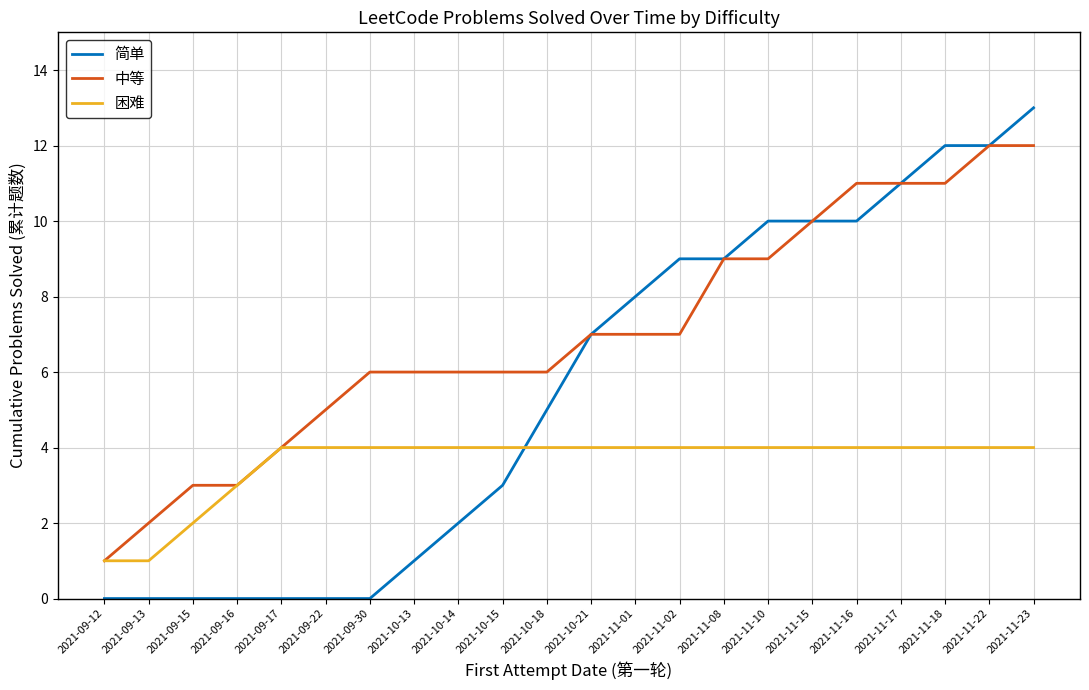

How many times do 简单 and 困难 cross each other?

1